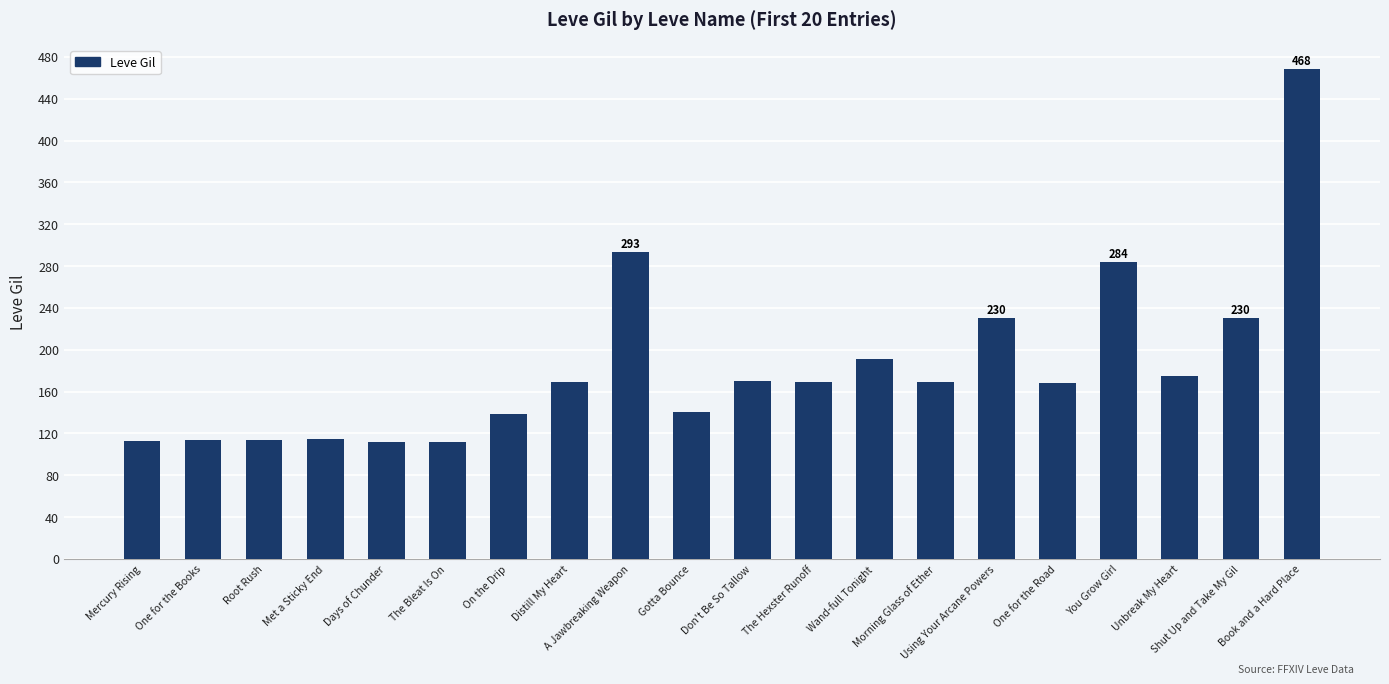

What is the label of the 14th bar from the left?

Morning Glass of Ether